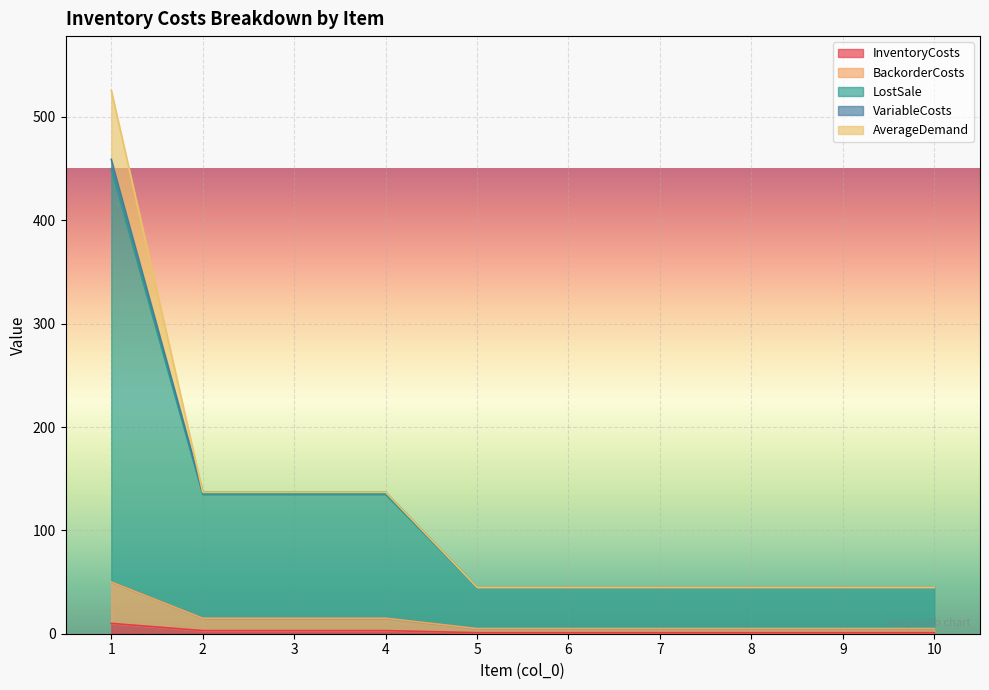

What are all the series names shown in the legend?

InventoryCosts, BackorderCosts, LostSale, VariableCosts, AverageDemand